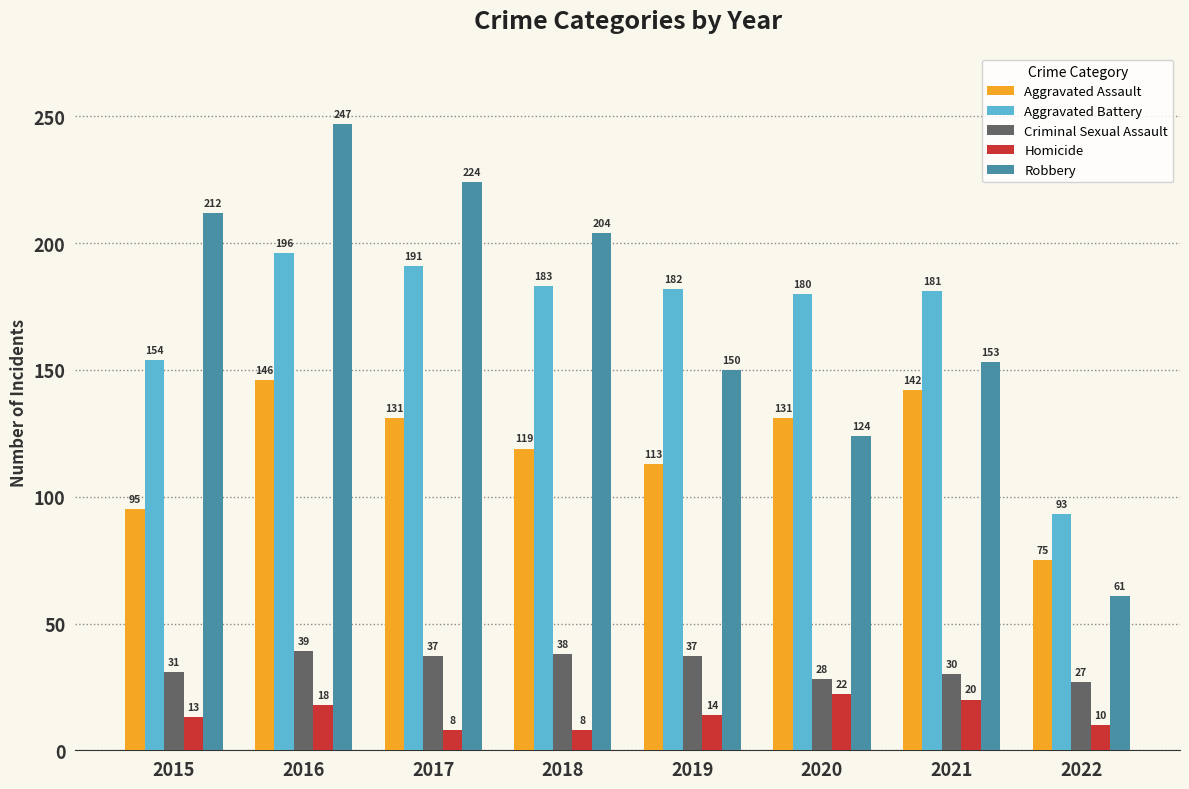

Which label corresponds to the largest value in the chart?

2016